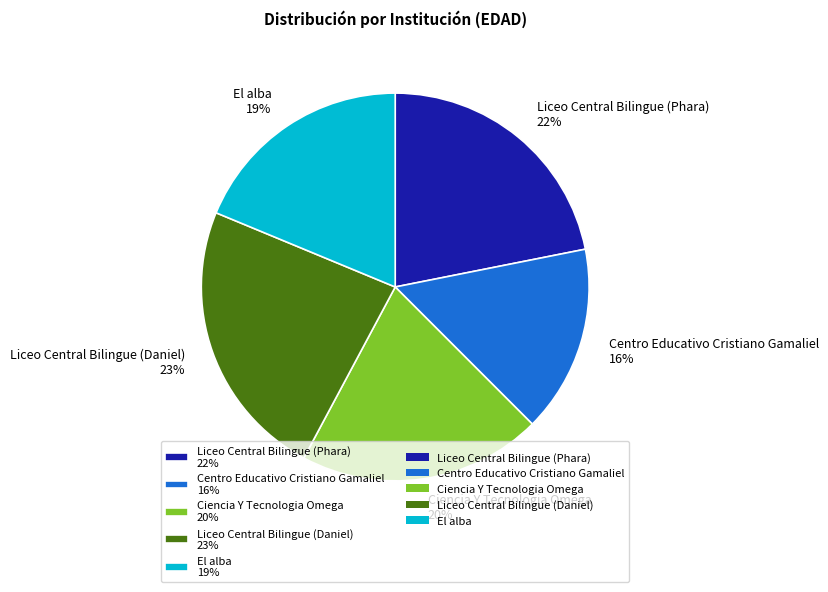

What is the ratio of the value at Centro Educativo Cristiano Gamaliel to the value at Liceo Central Bilingue (Phara)?

0.7